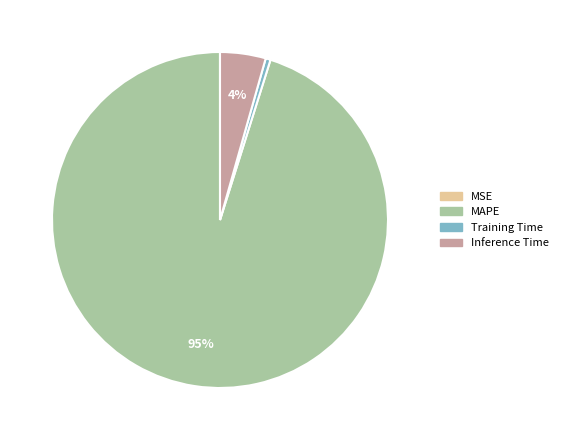

To the nearest percent, what is the average slice percentage?

25%